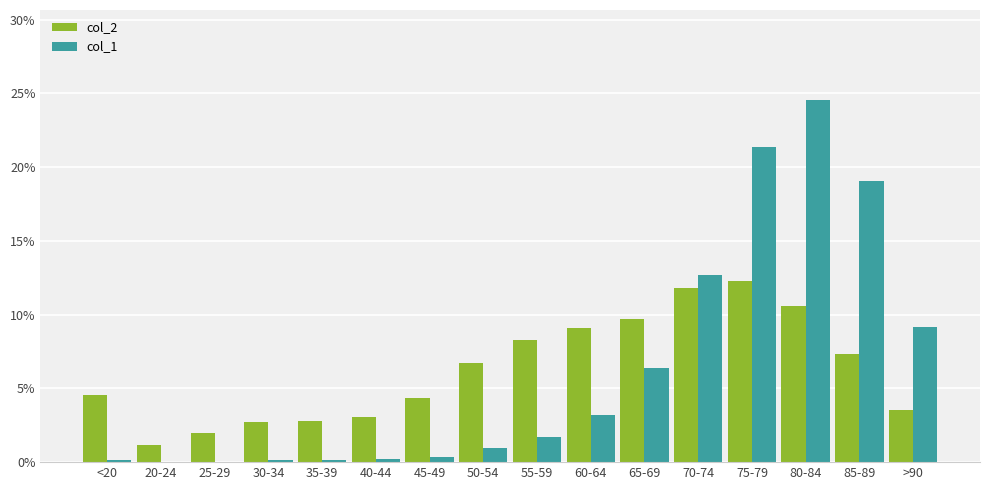

What is the sum of all col_1 values?

100.0